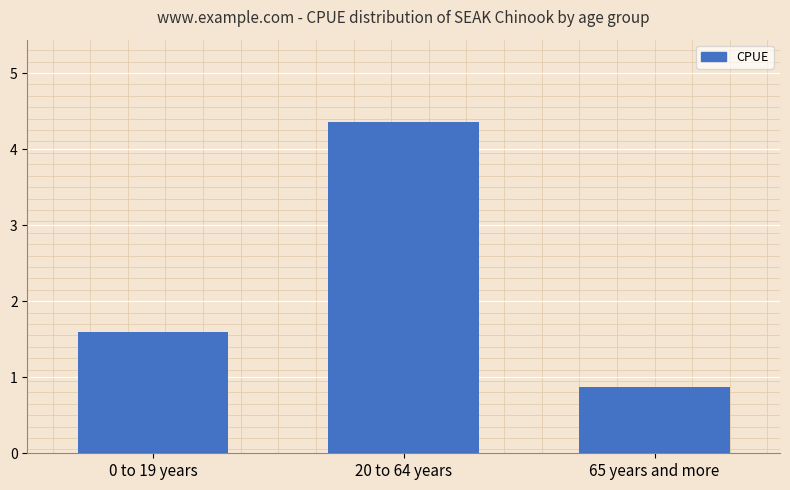

Reading right to left, transcribe all the data shown in this chart.

65 years and more=0.9	20 to 64 years=4.4	0 to 19 years=1.6